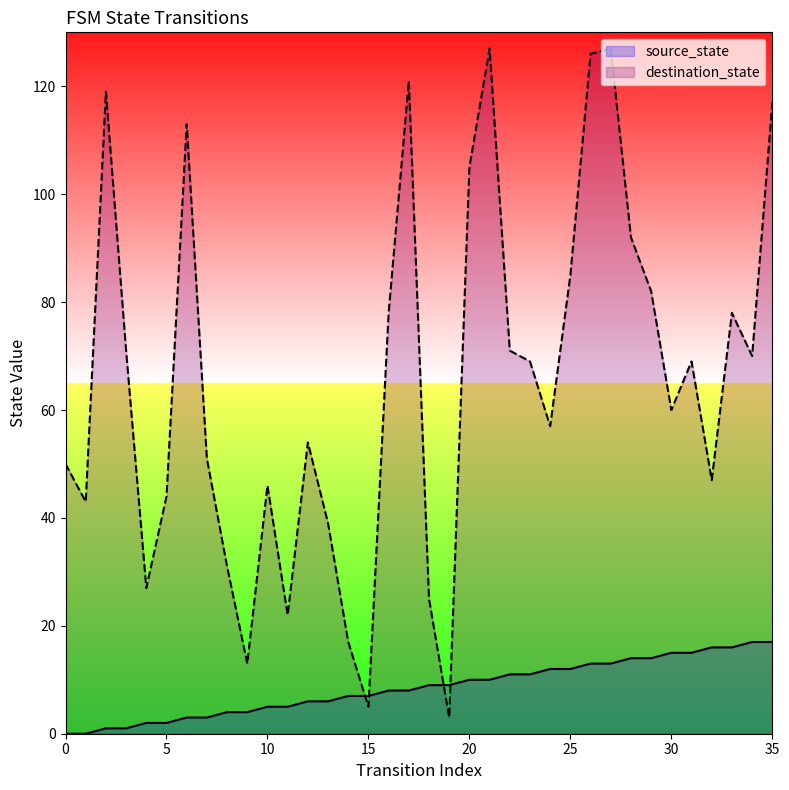

What are all the series names shown in the legend?

source_state, destination_state